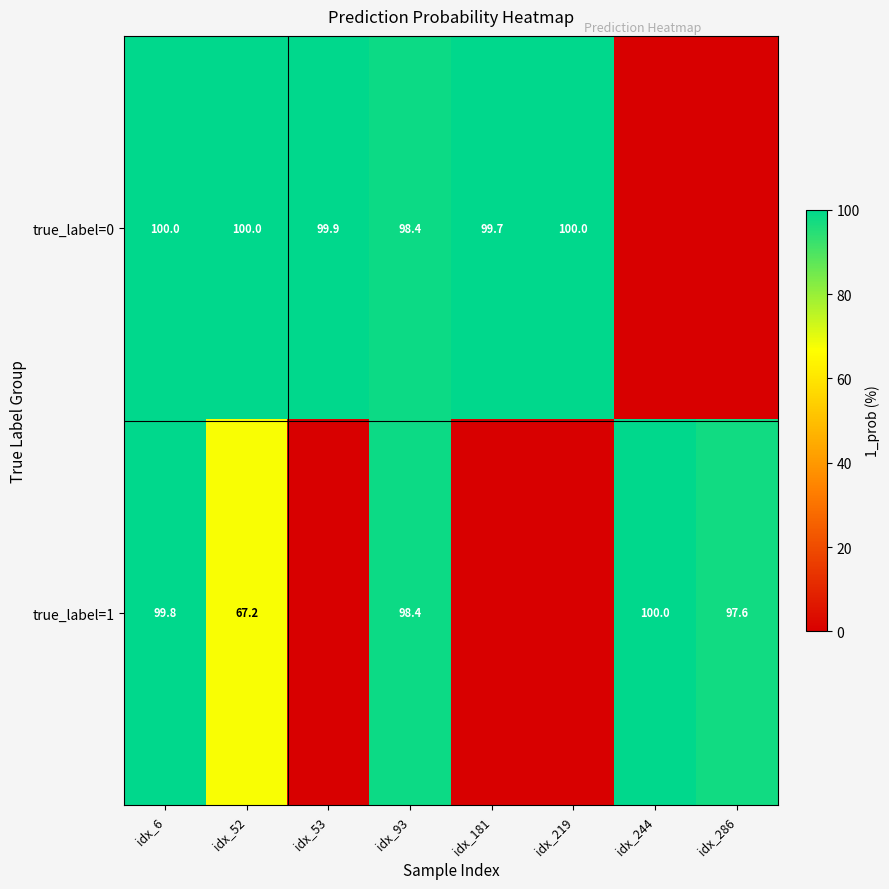

Is the value of true_label=0 at idx_219 greater than the value of true_label=1 at idx_93?

Yes